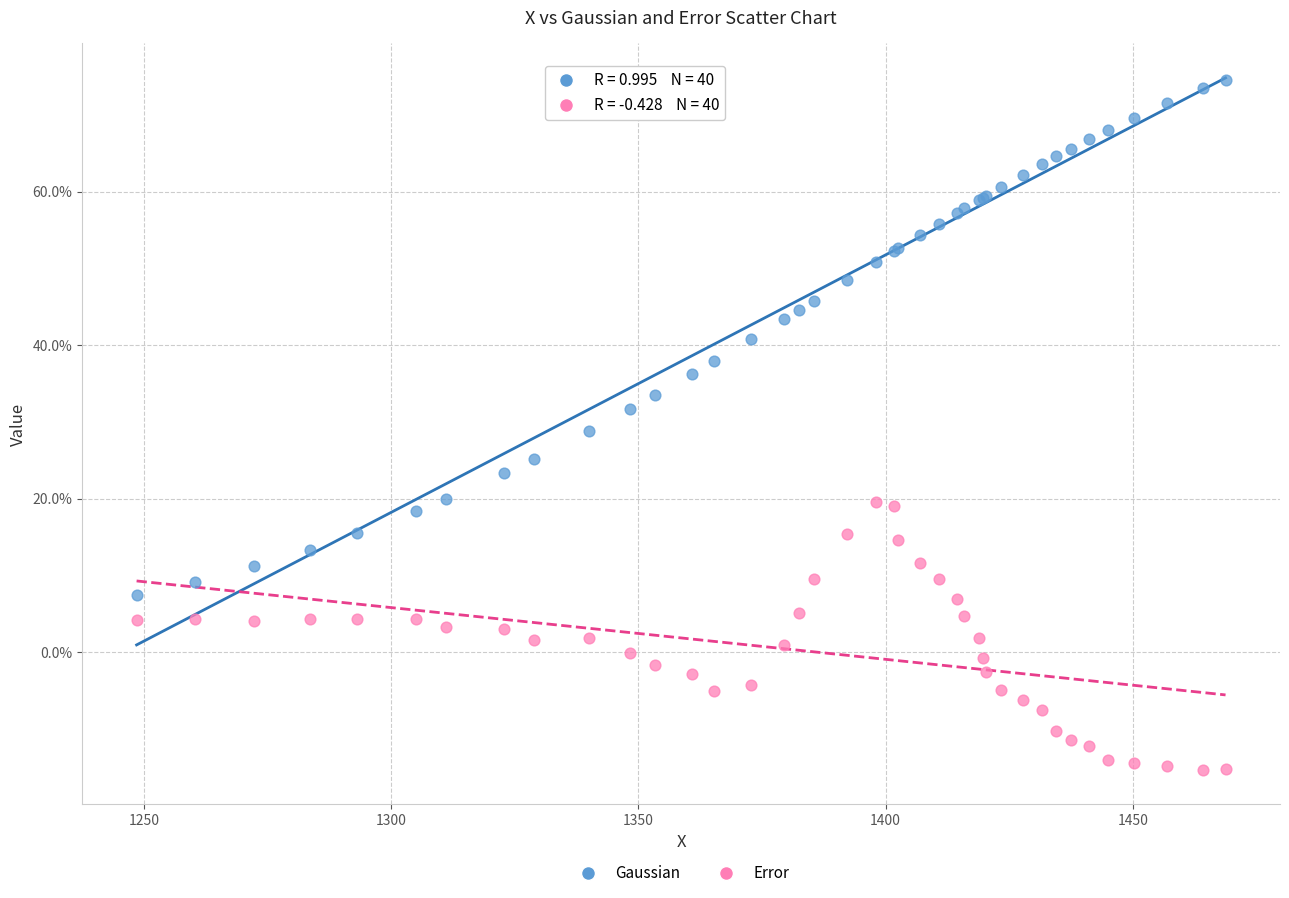

Which series contains the highest Y value?

Gaussian